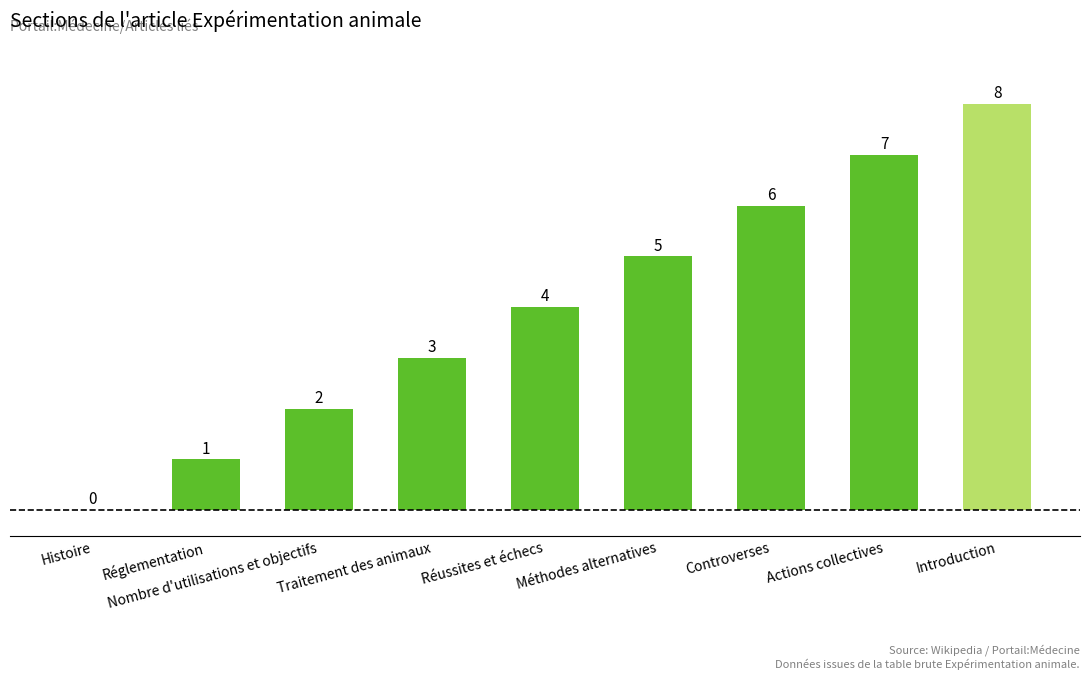

What is the ratio of the value at Actions collectives to the value at Nombre d'utilisations et objectifs?

3.5